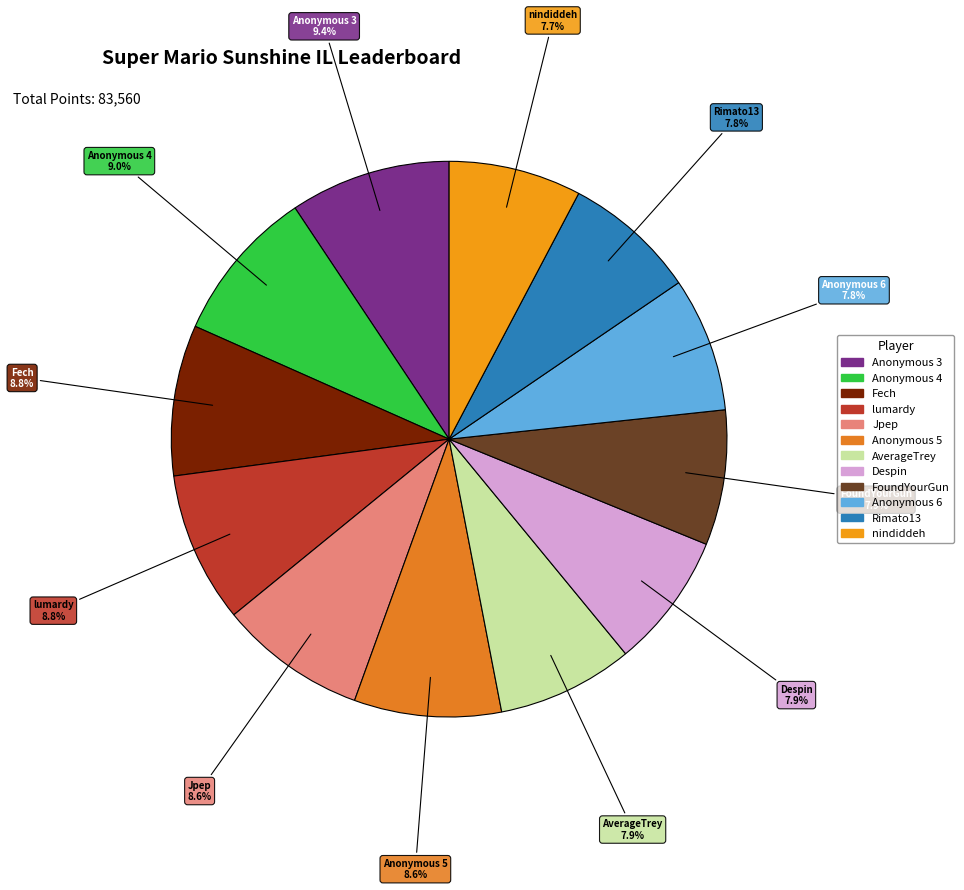

What percentage do nindiddeh and Anonymous 4 together represent?

16.7%